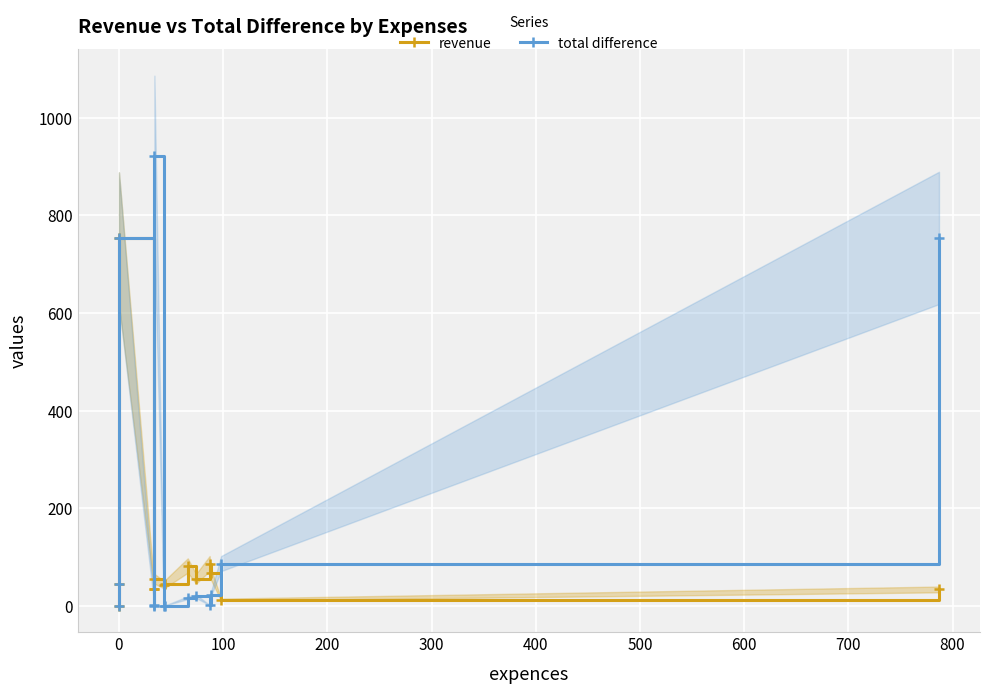

Which series has the largest range (max minus min)?

total difference